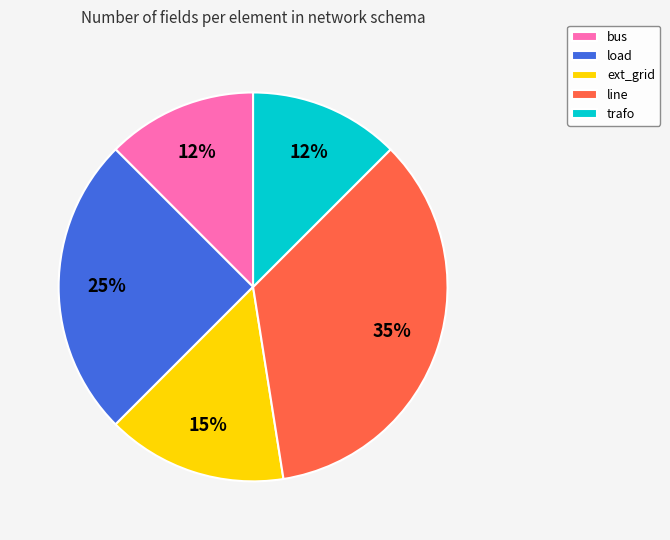

Combined, do load and line account for over 50%?

Yes